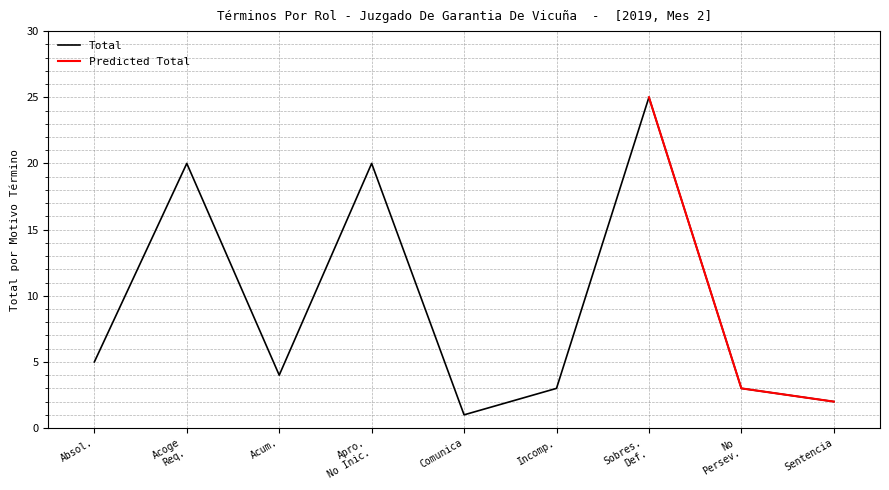

True or false: Total has a value of 2 at Incomp..

False